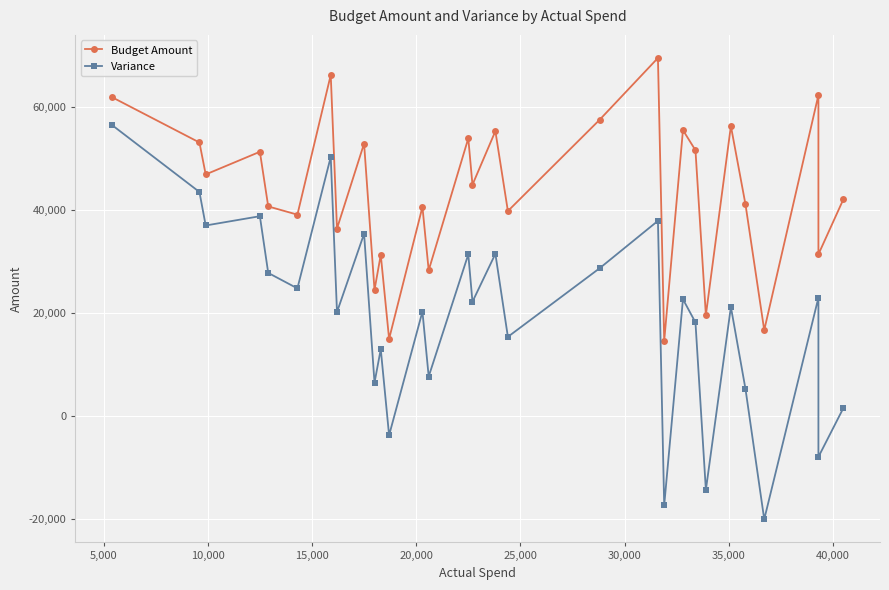

True or false: Variance has a value of 39056 at 18.

False